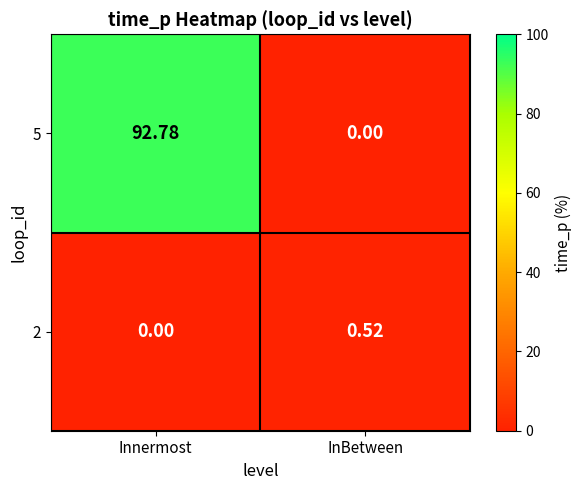

At which category is the sum across all series the highest?

Innermost